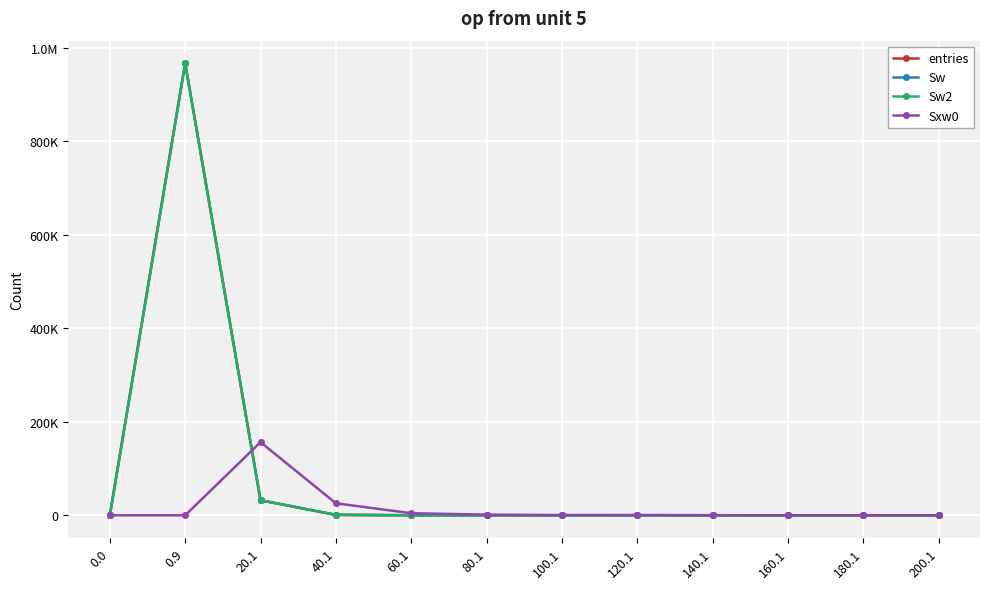

What is the value of the Sw2 point at the 7th from the left?

6